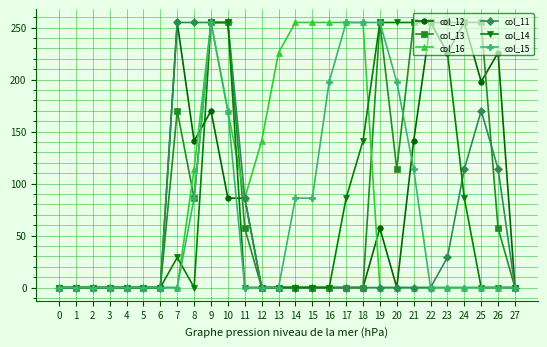

Which series has the largest total across all categories?

col_13